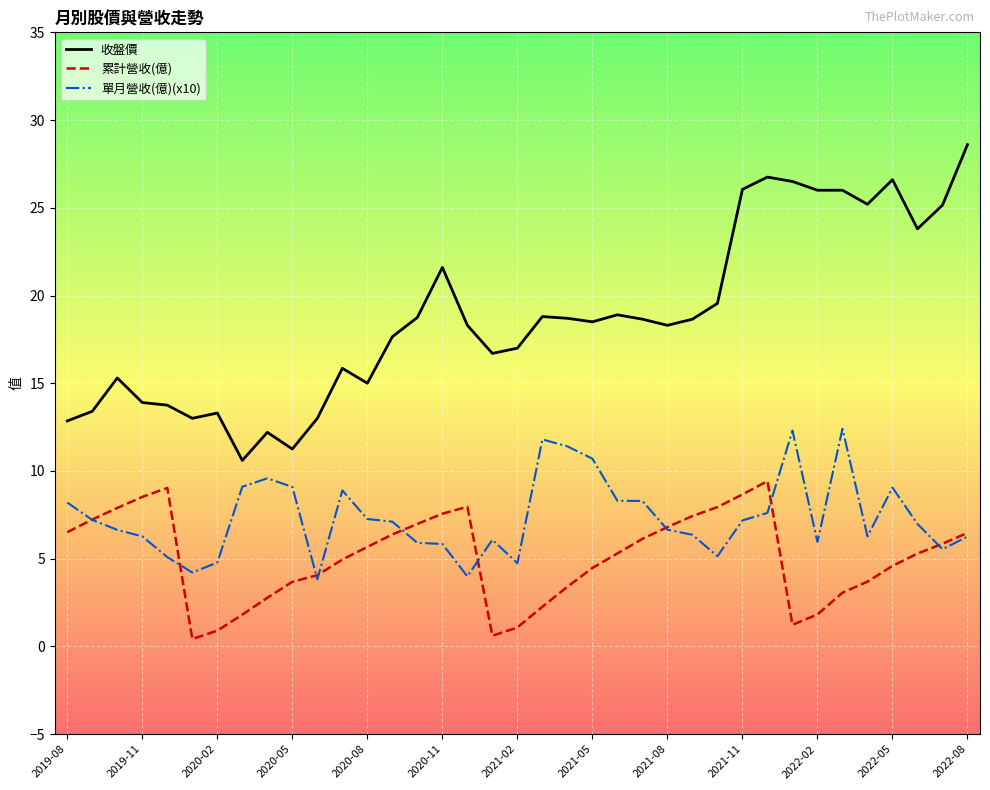

How many lines are shown in the chart?

3